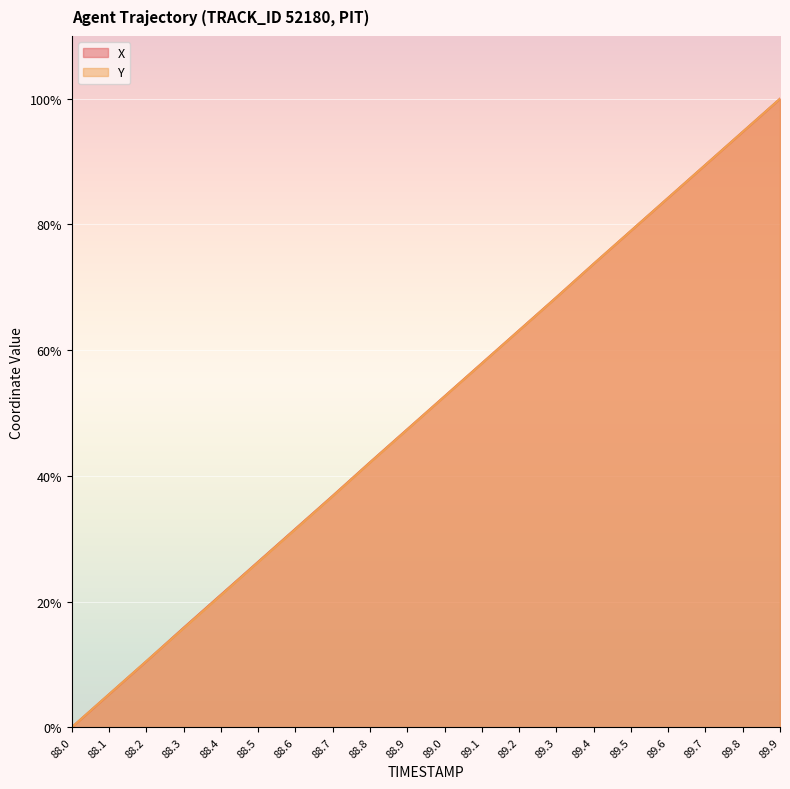

True or false: Y has more than 2 points higher than both neighbors.

False